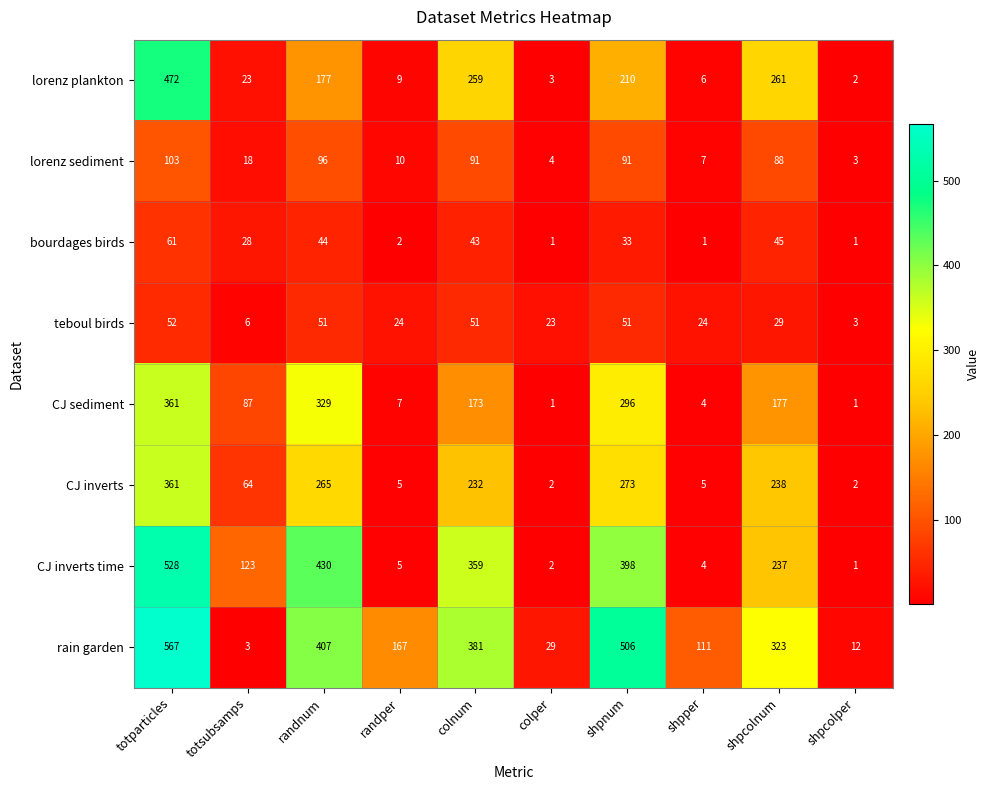

What is the difference between the highest and lowest values at shpcolper?

11